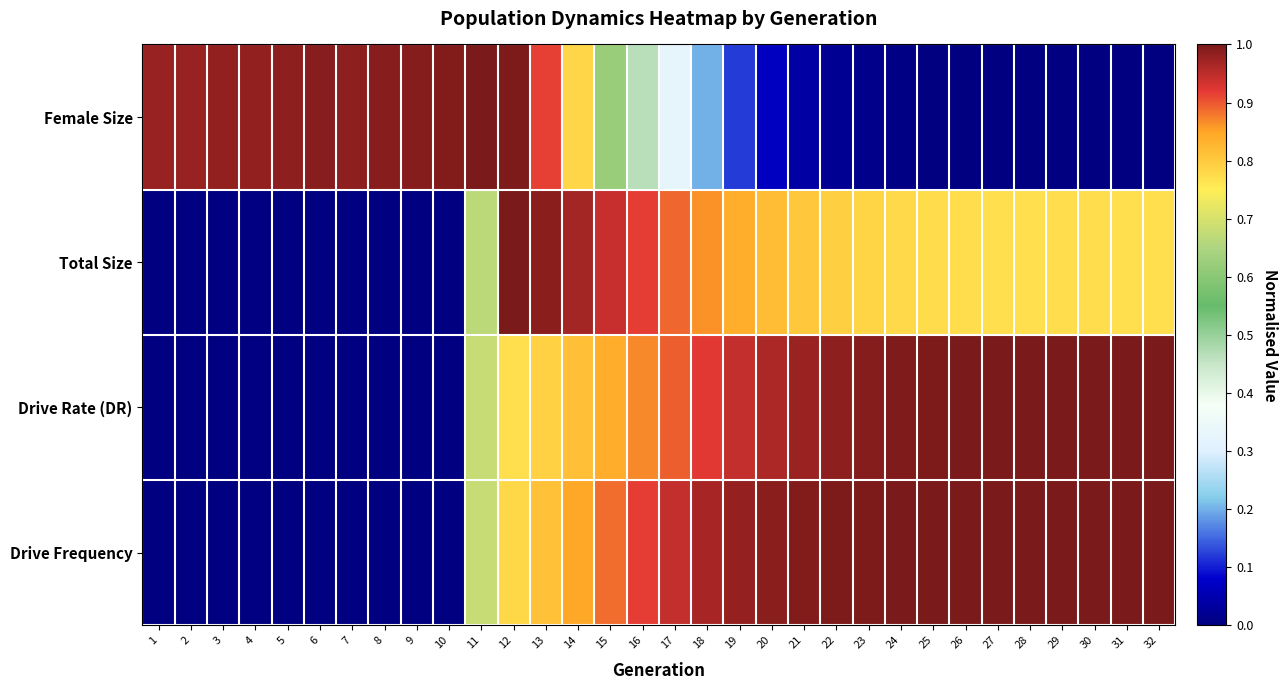

Between 4 and 21, which series saw the biggest shift?

Drive Frequency